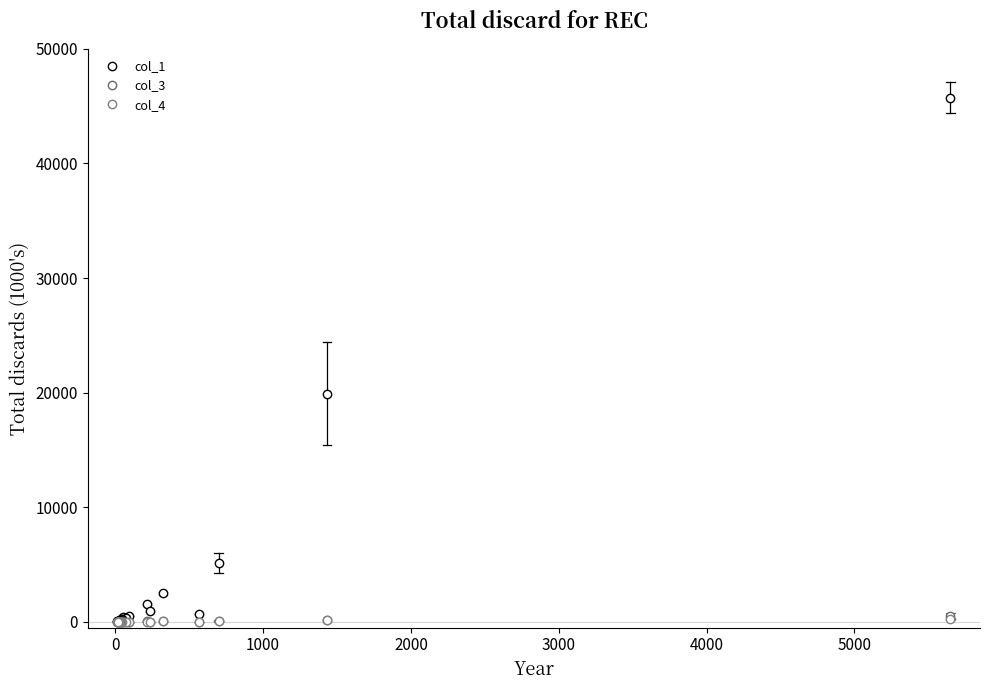

In col_3, how many points are higher than both neighbors (excluding endpoints)?

4